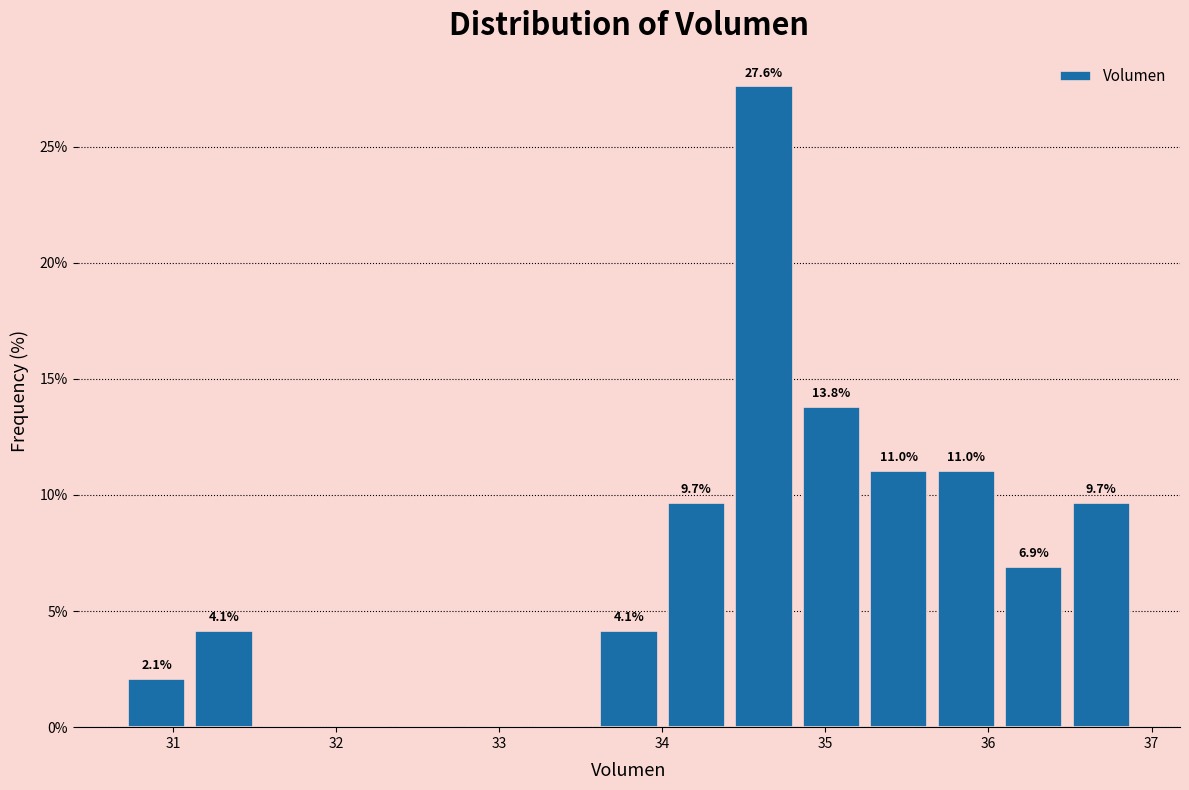

Which range on the x-axis has the tallest bar?

34.4 to 34.8